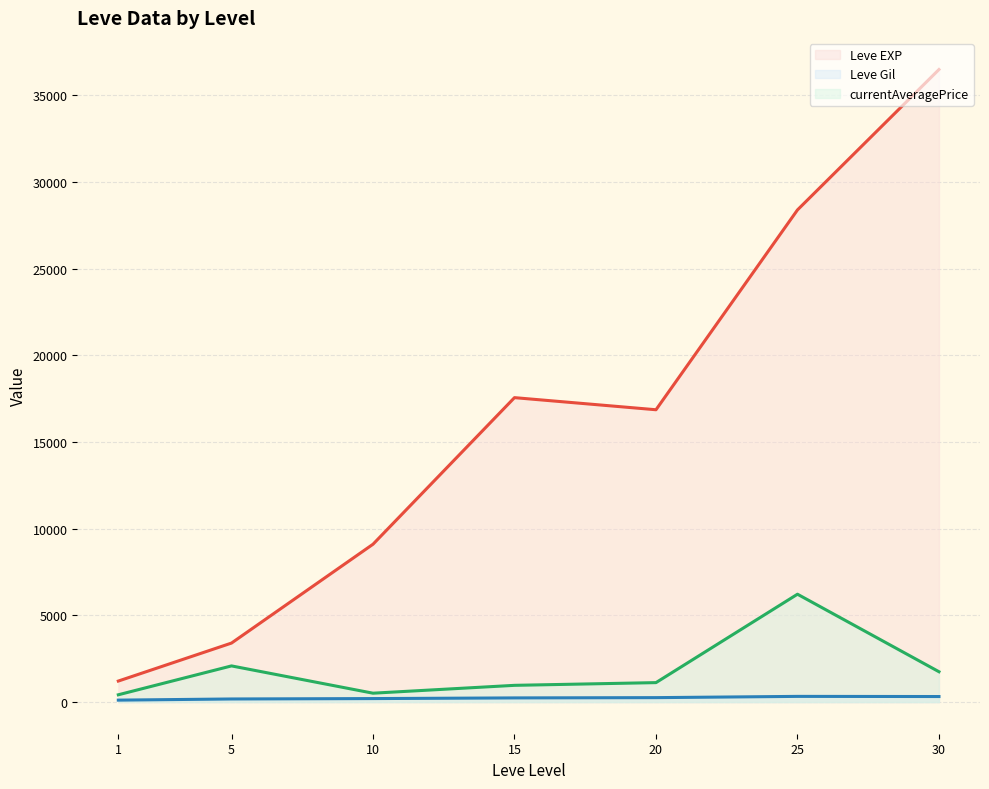

What are all the series names shown in the legend?

Leve EXP (line), Leve Gil (line), currentAveragePrice (line)